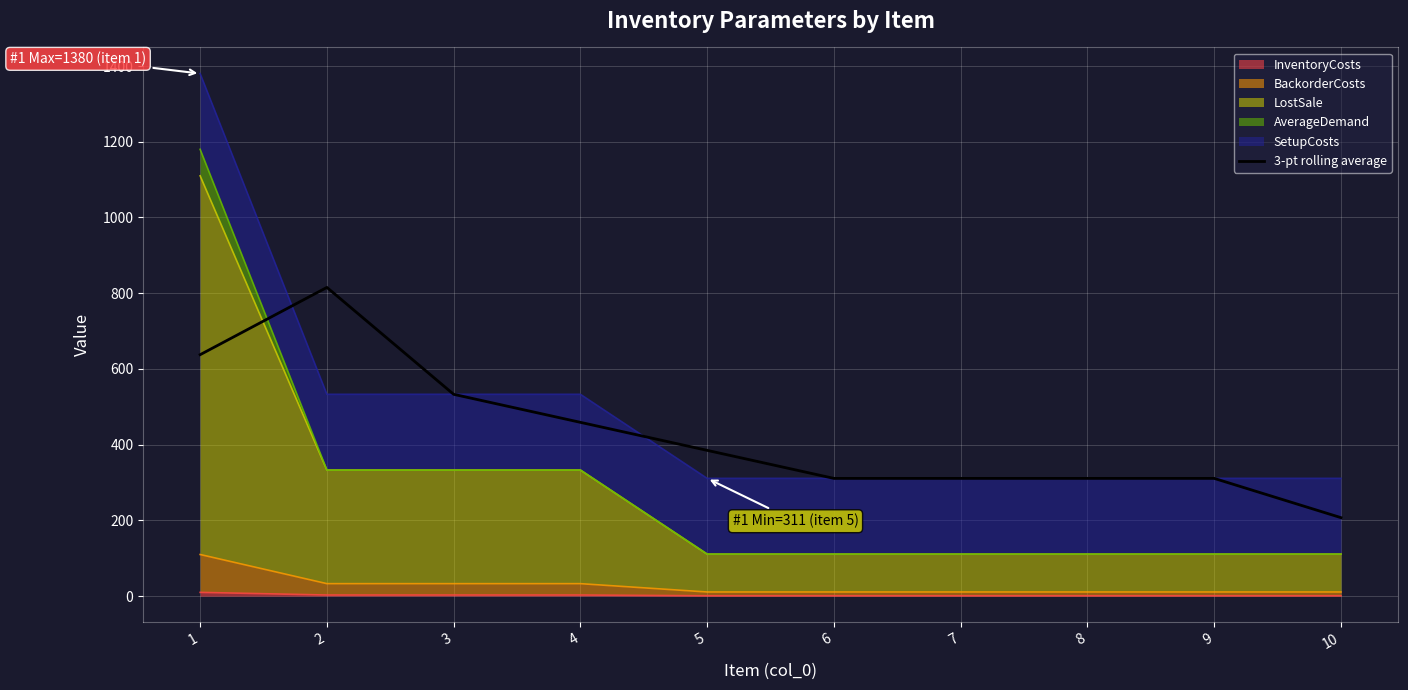

Which has a higher value, 10 or 6?

6